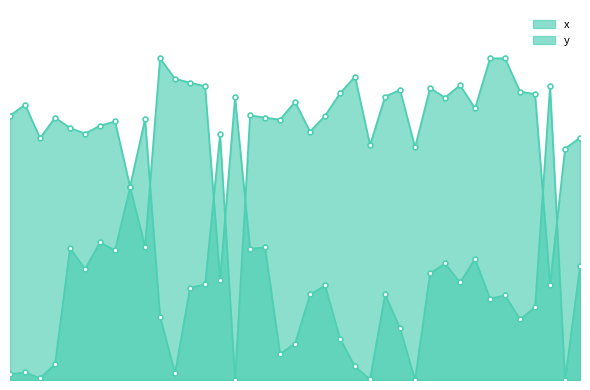

Read the x value at 20.

0.3